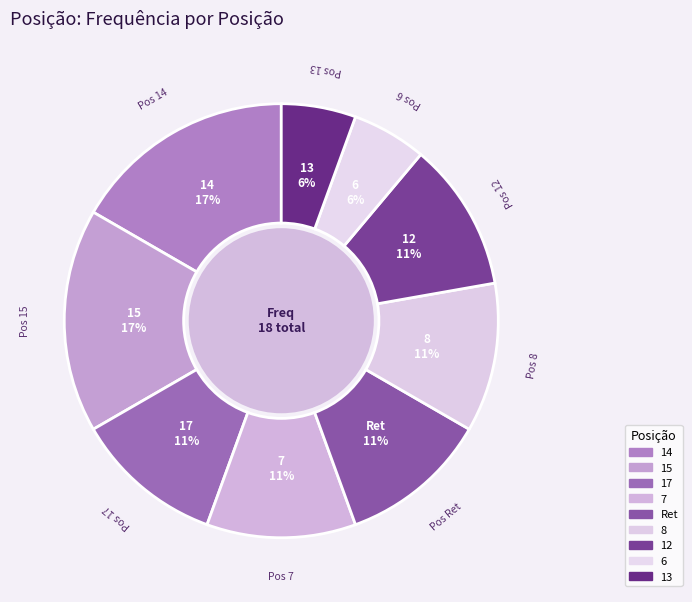

Count the number of slices in the pie.

9